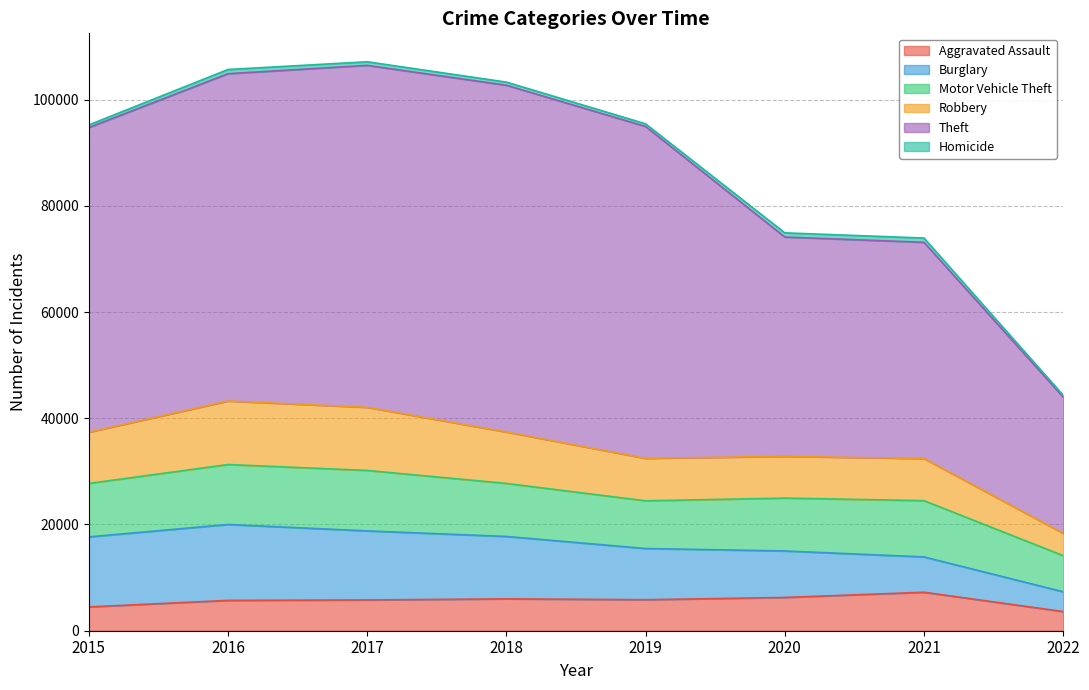

What is the highest value of the Aggravated Assault series?

7243